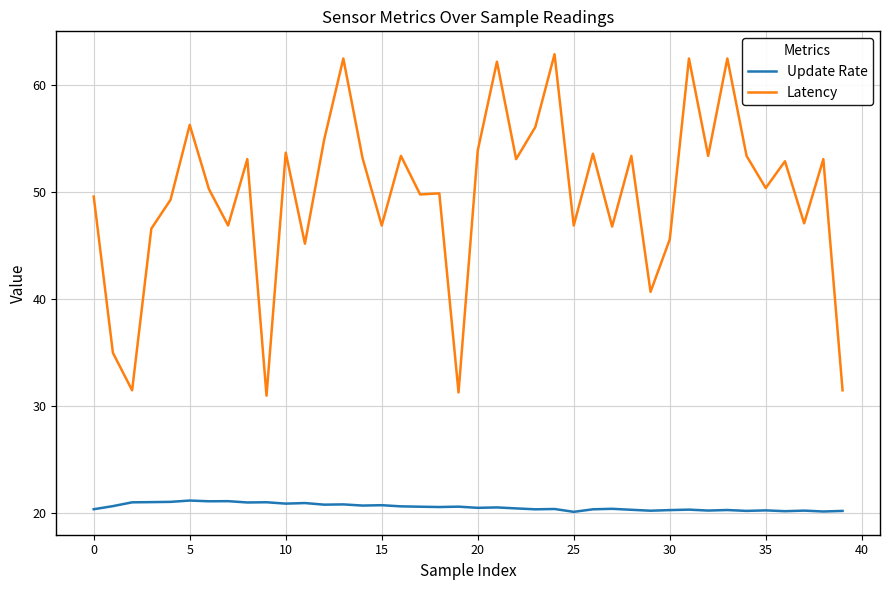

Which series has the largest range (max minus min)?

Latency